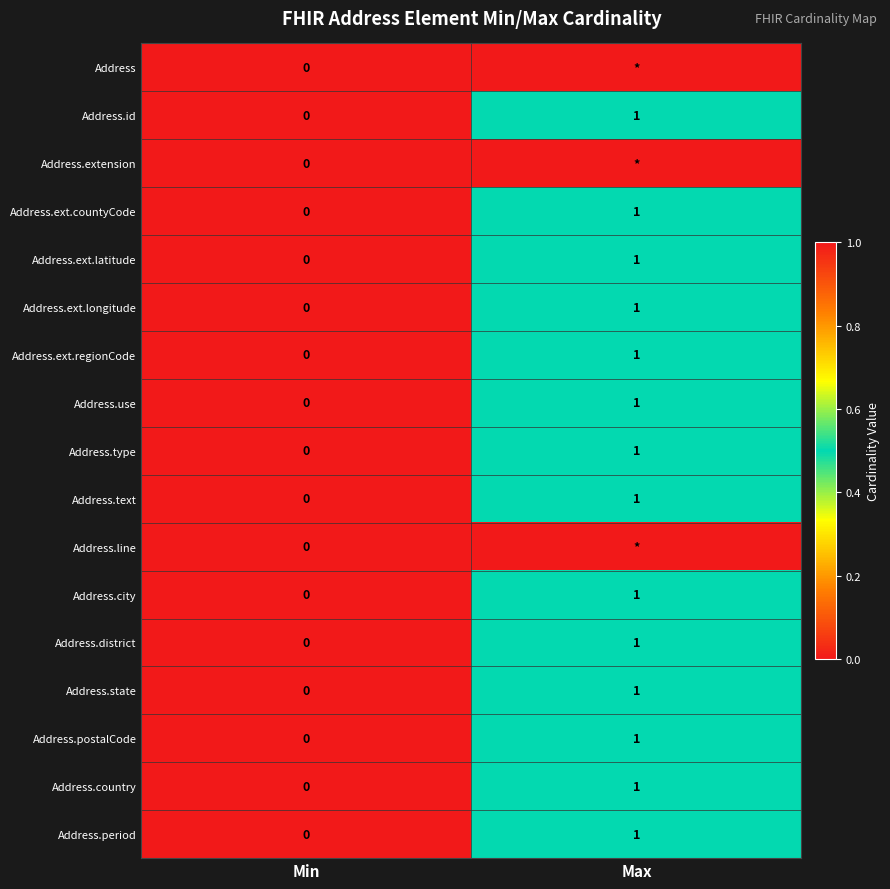

List the labels in order of Address.ext.regionCode value, largest first.

Max, Min